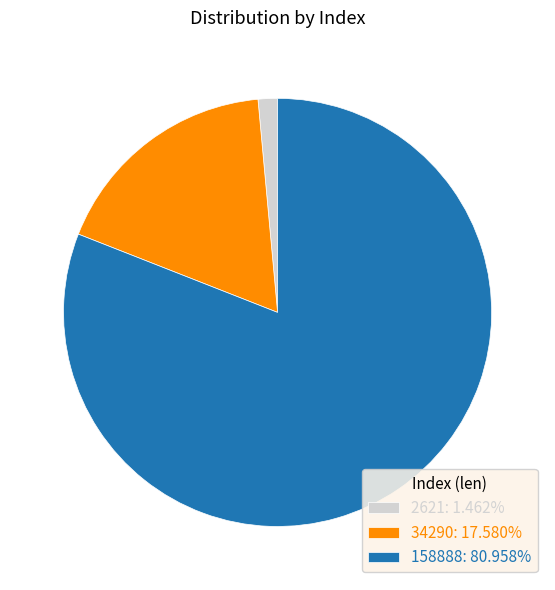

What is the largest slice in the pie chart?

158888